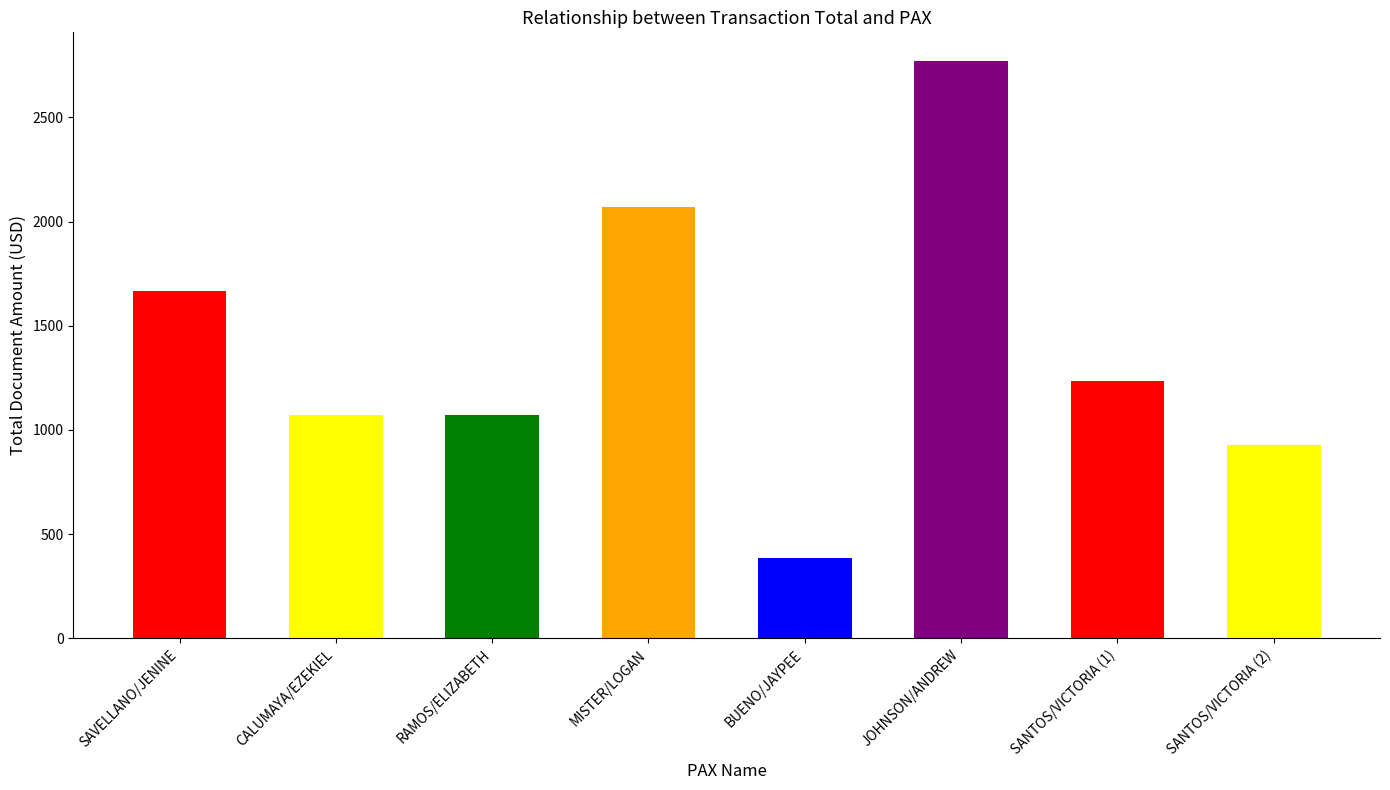

What is the minimum value shown in the chart?

385.0